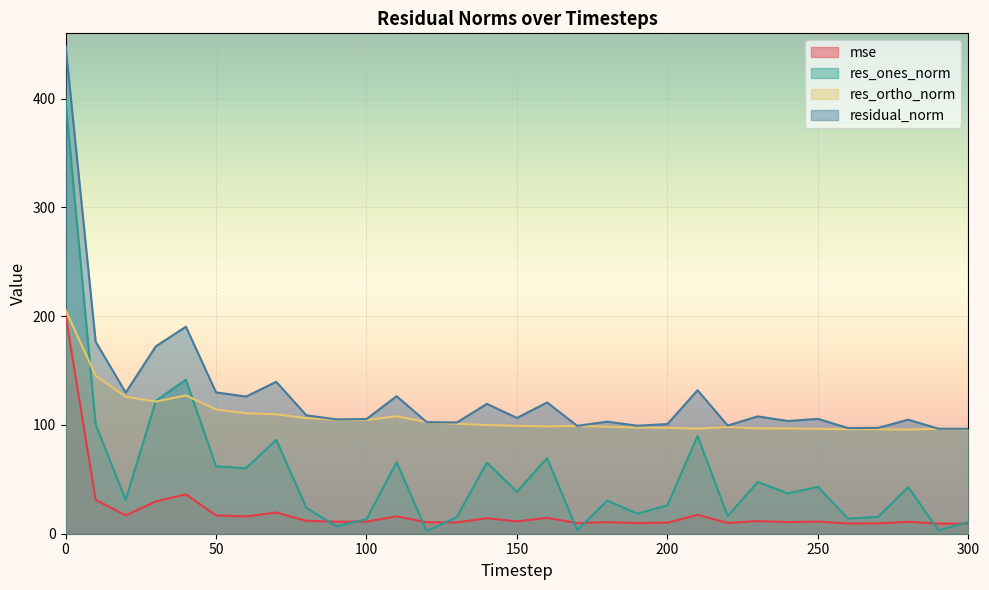

List the series in order of their peak value, lowest first.

mse, res_ortho_norm, res_ones_norm, residual_norm